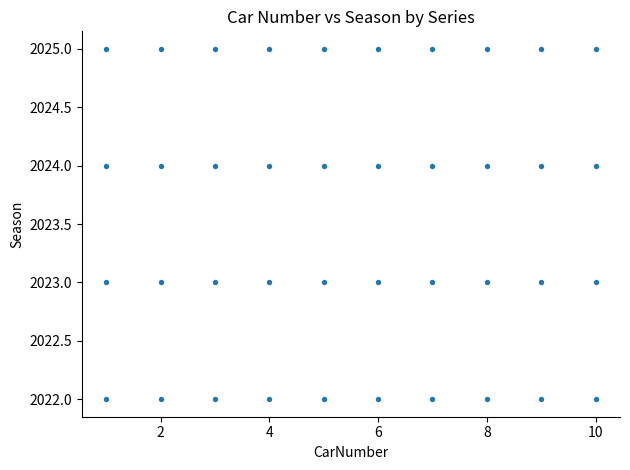

What is the range of X values (max minus min)?

9